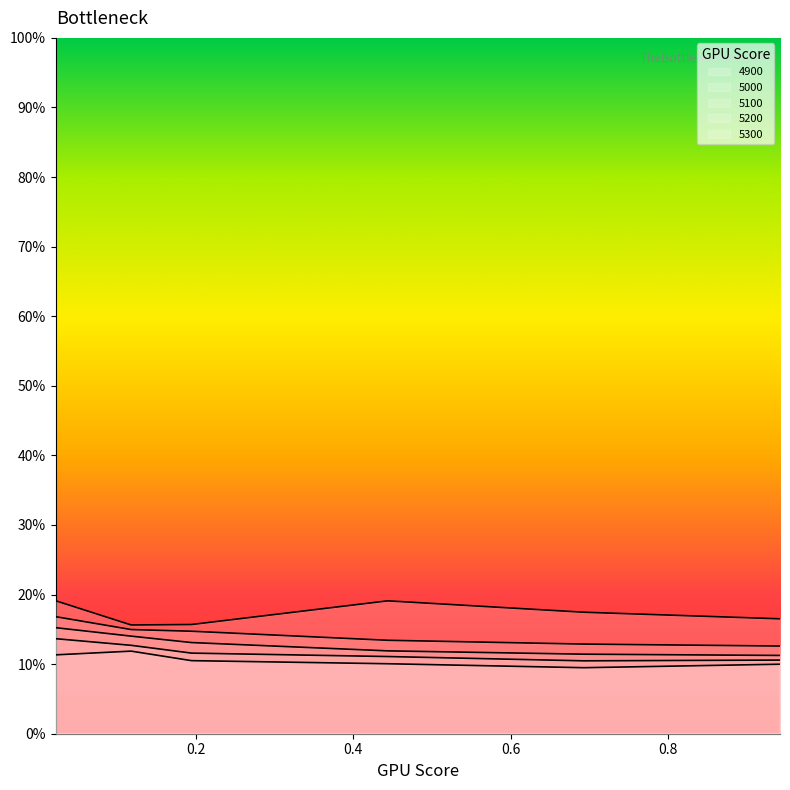

True or false: 5300 has a value of 0.2 at 0.4.

True